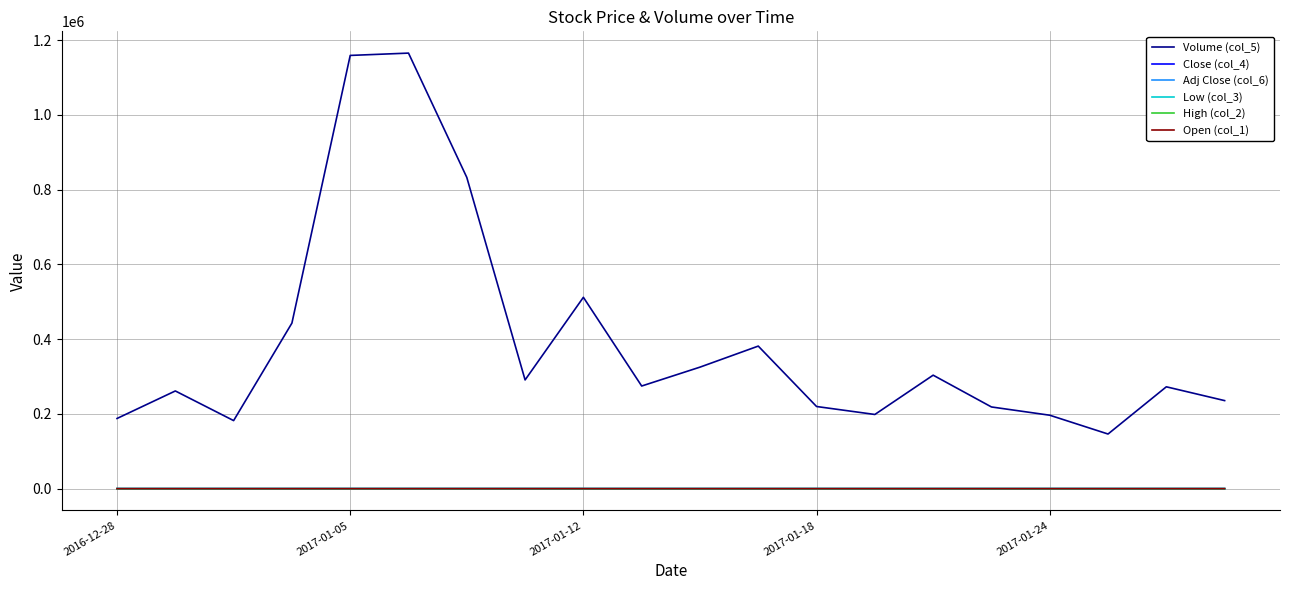

Does the chart have visible grid lines?

Yes